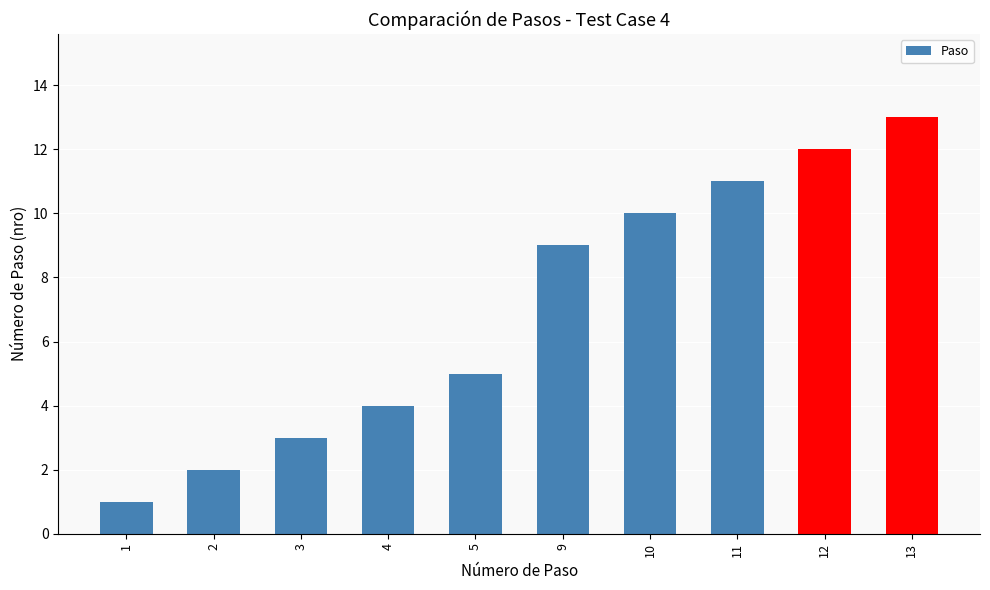

Which has a higher value, 10 or 3?

10